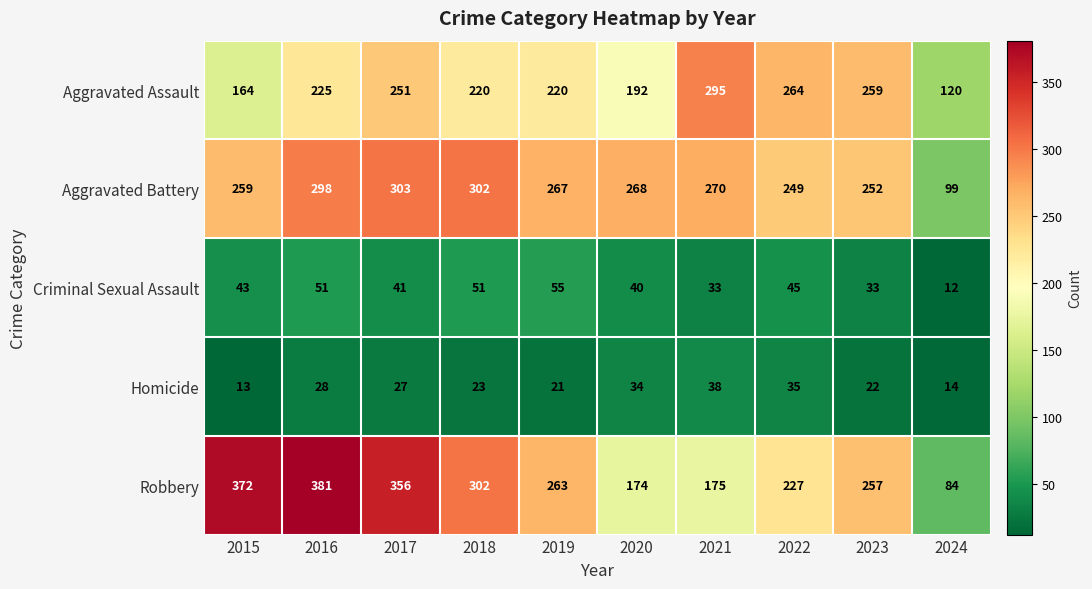

At which label does Aggravated Assault reach its minimum?

2024